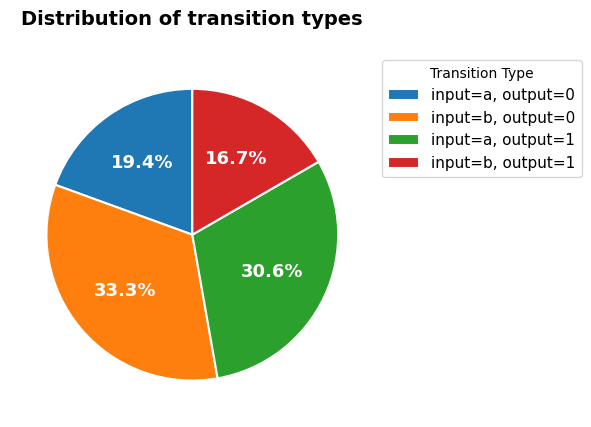

What percentage is NOT represented by input=b, output=0?

66.7%